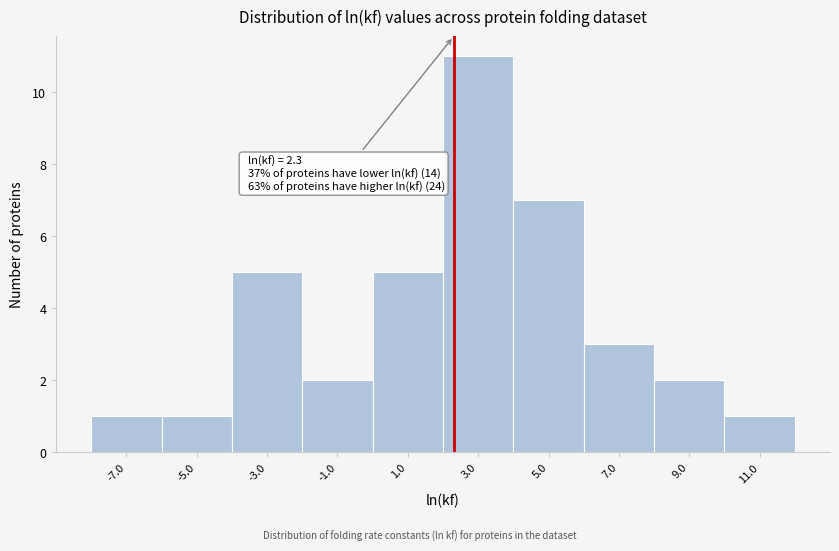

Over which range of the x-axis is the bar tallest?

2 to 4